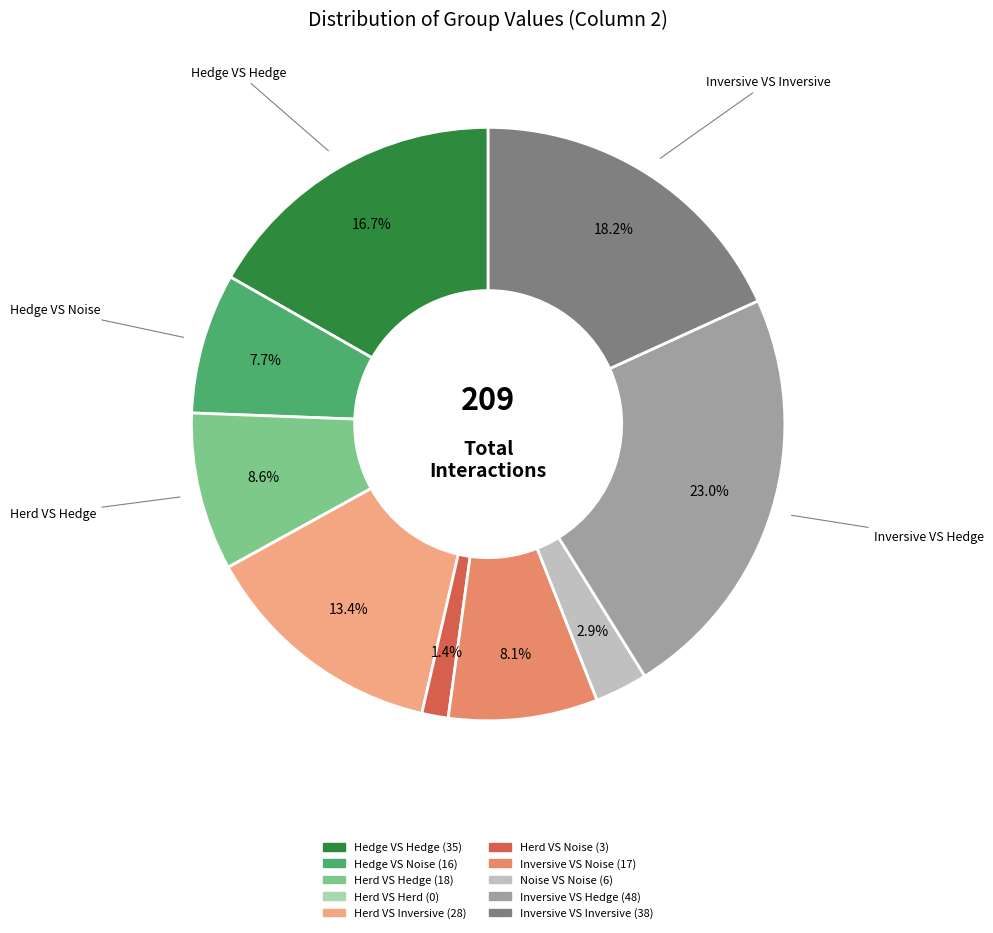

Rank the categories by value from highest to lowest.

Inversive VS Hedge, Inversive VS Inversive, Hedge VS Hedge, Herd VS Inversive, Herd VS Hedge, Inversive VS Noise, Hedge VS Noise, Noise VS Noise, Herd VS Noise, Herd VS Herd